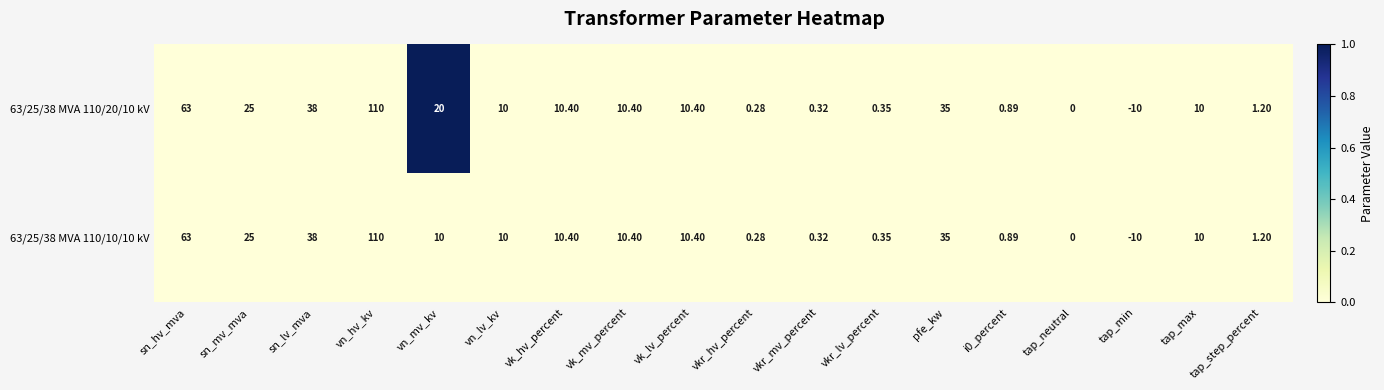

At which label is 63/25/38 MVA 110/20/10 kV closest to 50?

sn_lv_mva